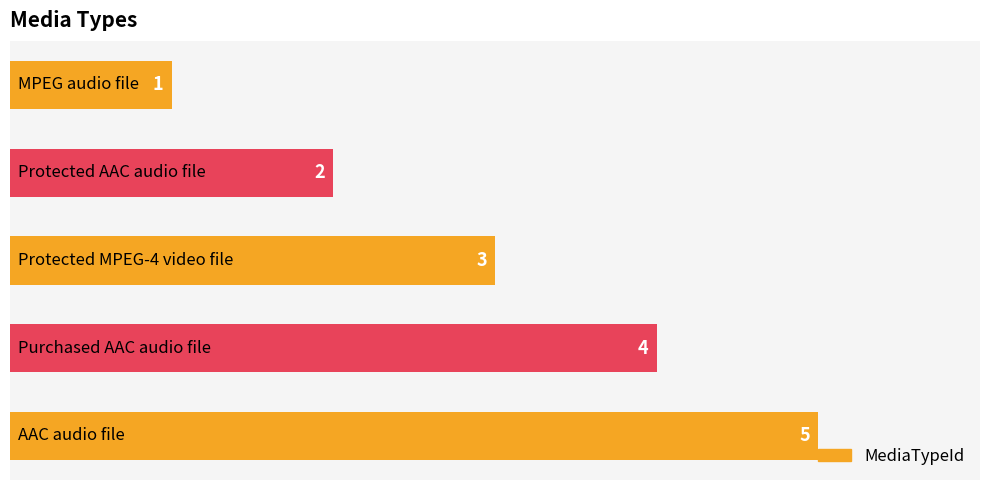

Count the values in the range 2 to 4.

3